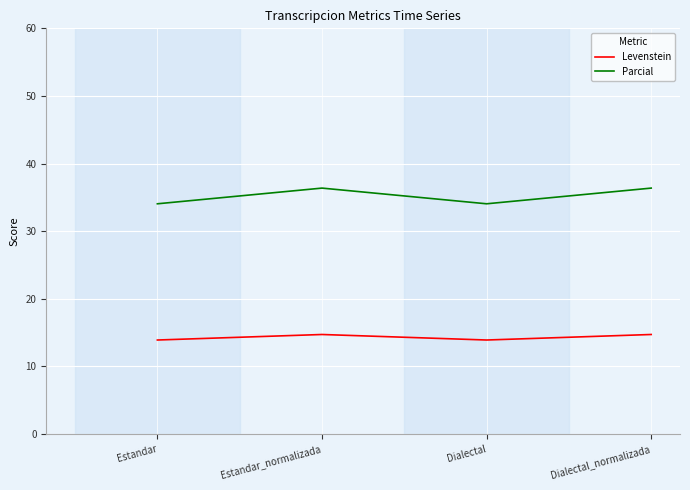

True or false: Parcial and Levenstein cross at least once.

False